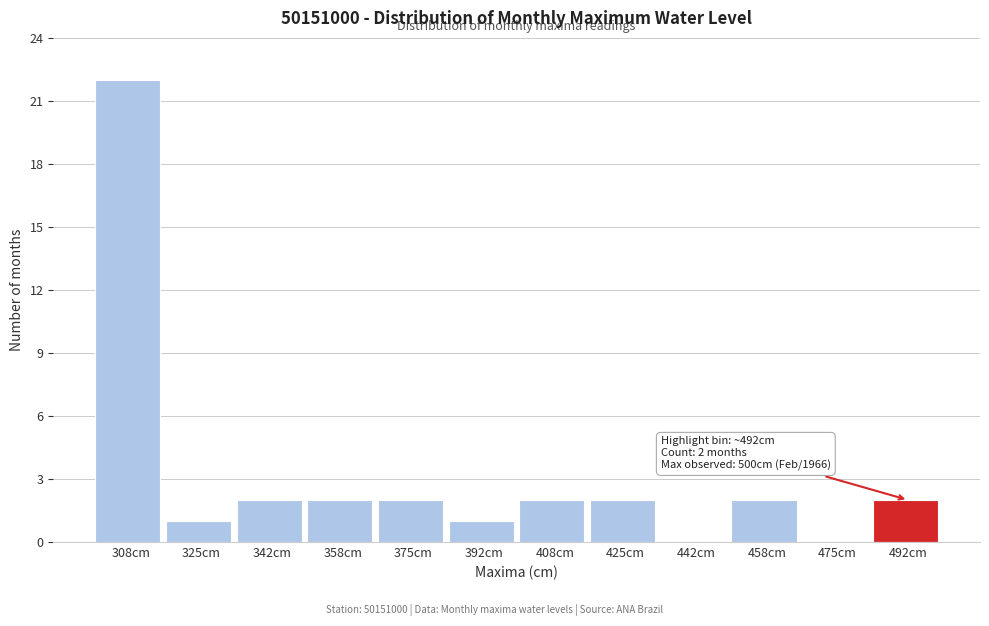

Over which range of the x-axis is the bar tallest?

300 to 316